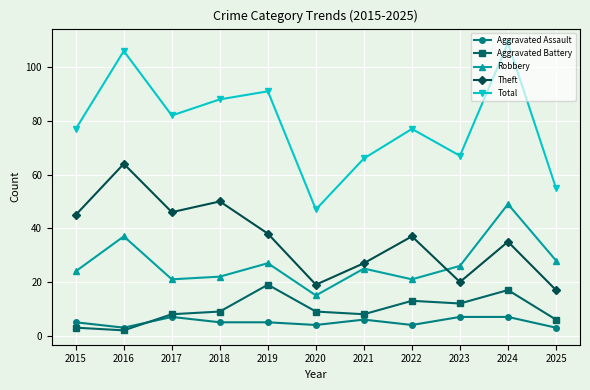

What is the approximate value of Aggravated Assault at 2017?

7